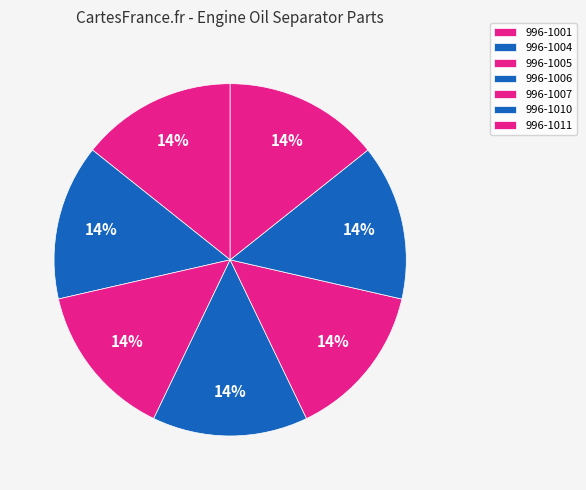

To the nearest percent, what portion does 996-1004 represent?

14%